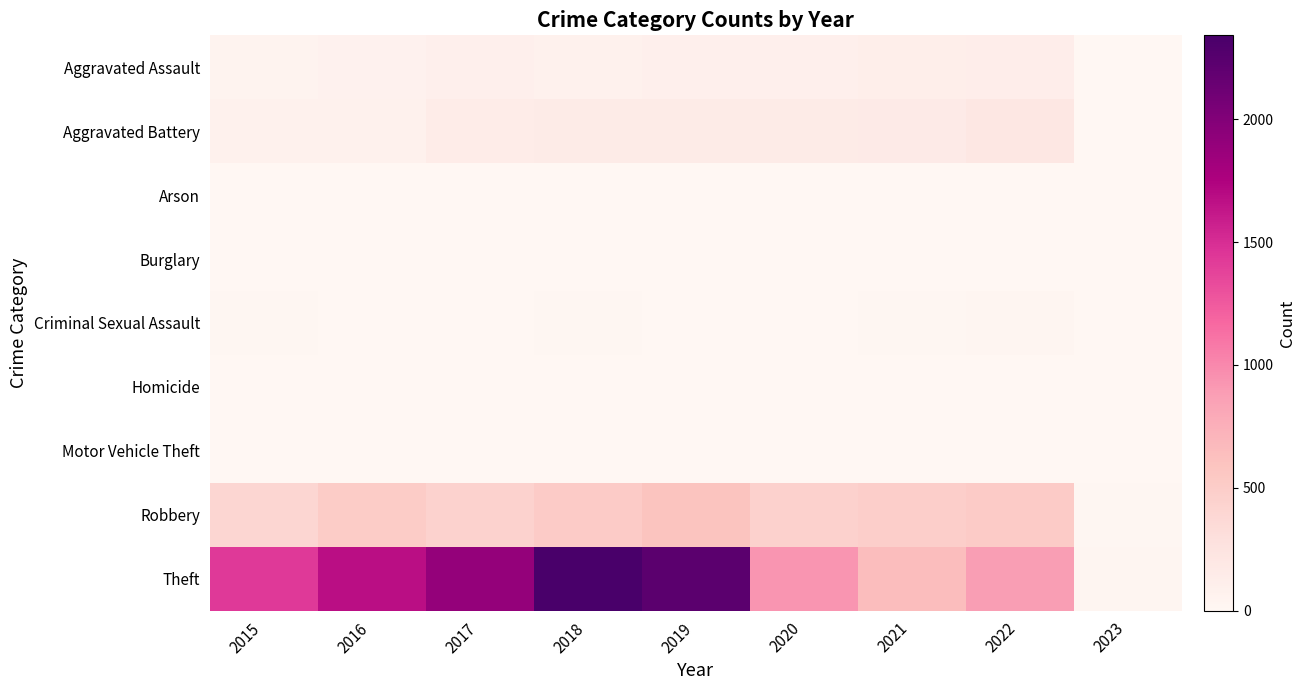

What is the greatest value displayed?

2341